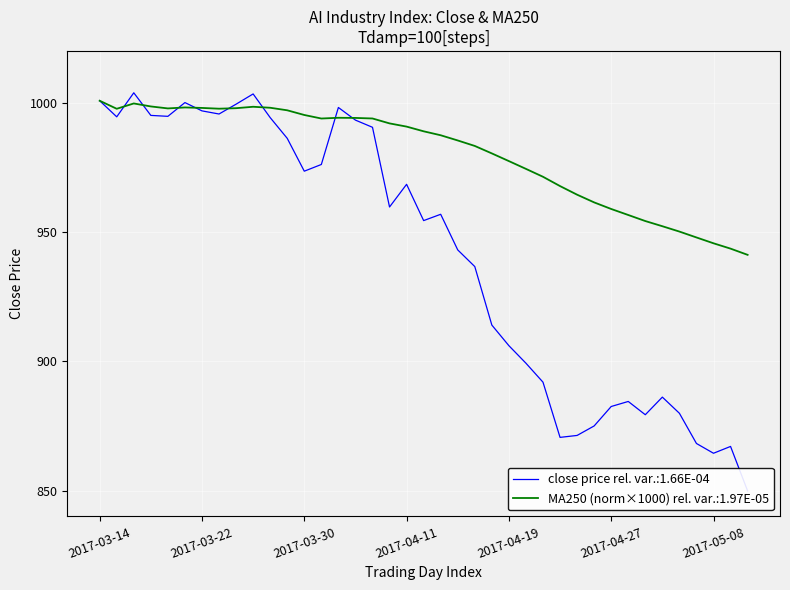

What is the label of the 39th point from the right?

2017-03-14